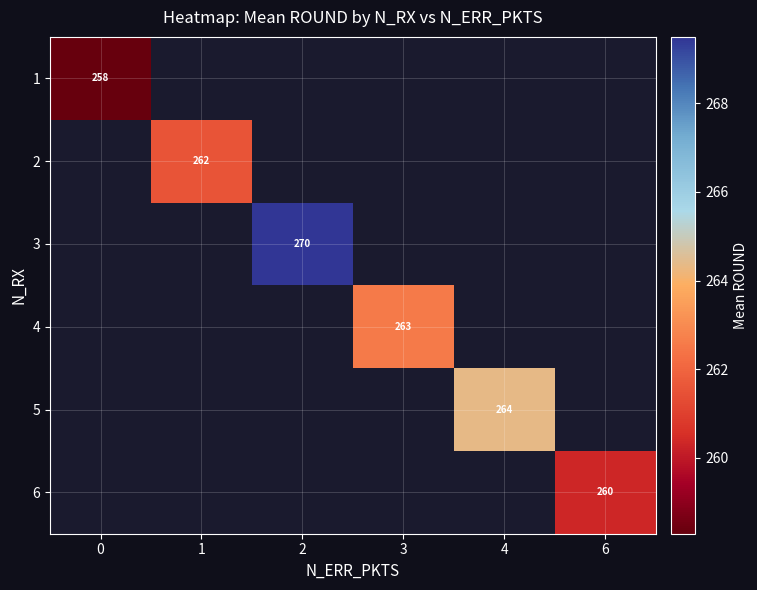

What is the maximum value shown in the chart?

269.5